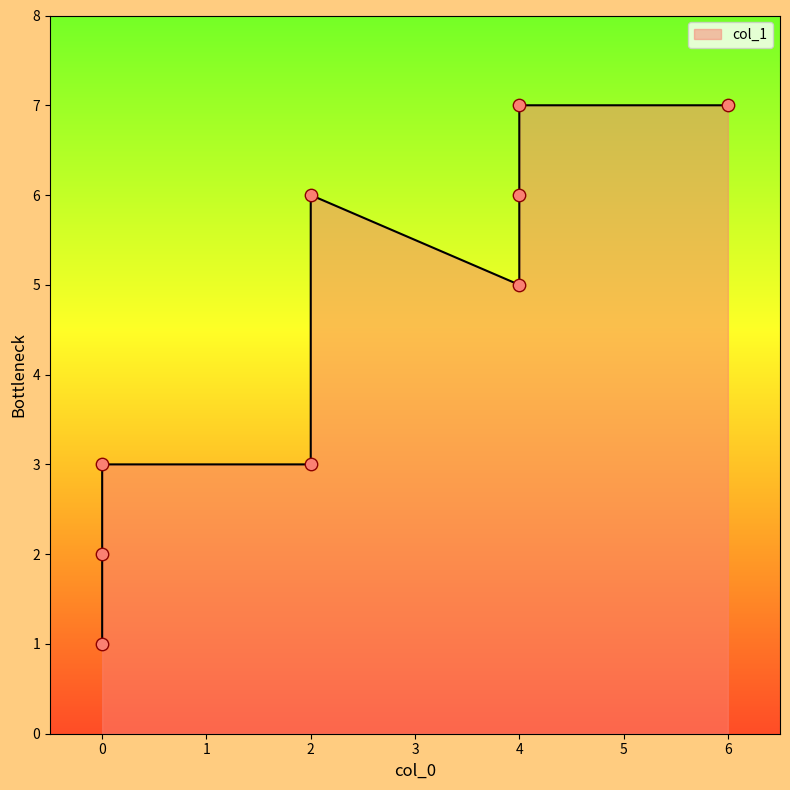

What is the change in value from 2 to 4?

-1